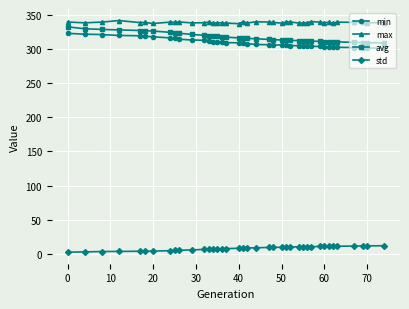

What is the maximum value for avg?

332.7